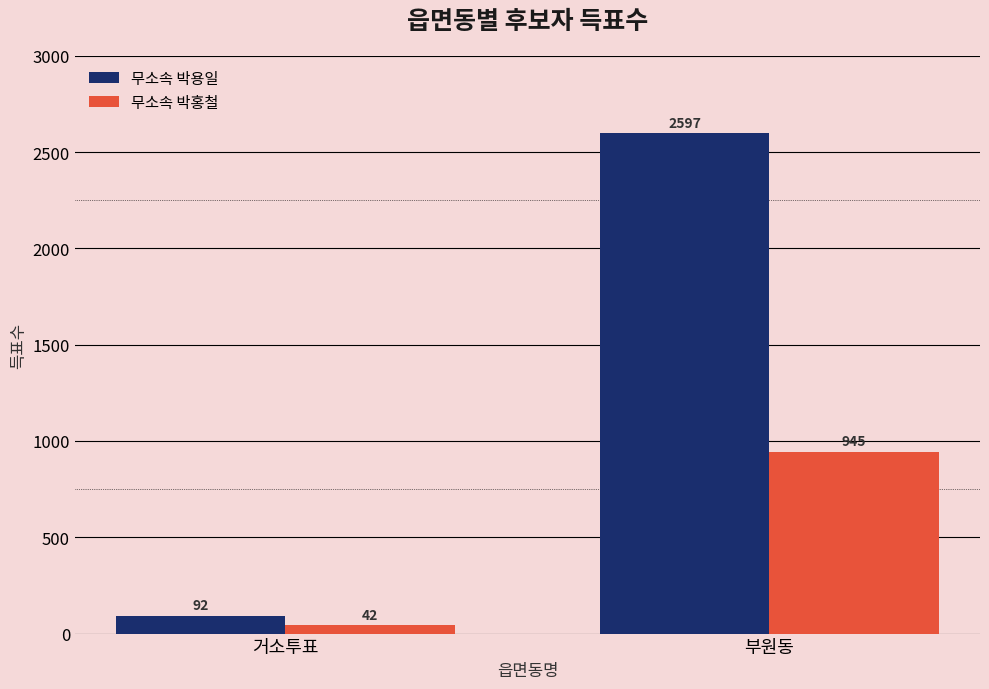

What is the minimum value for 무소속 박홍철?

42